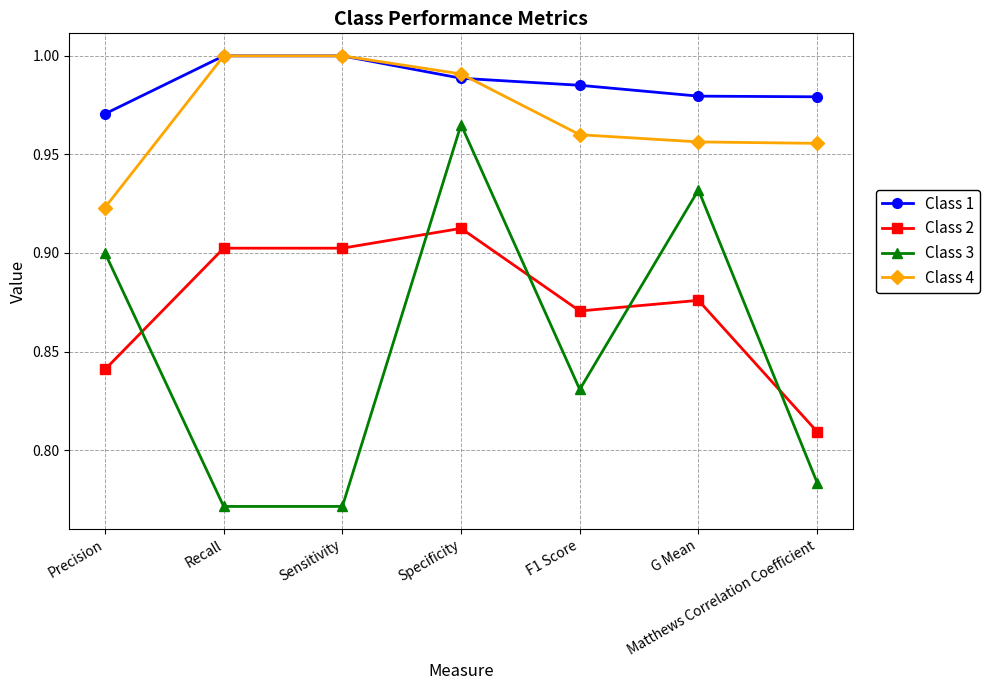

At which category is the sum across all series the highest?

Specificity